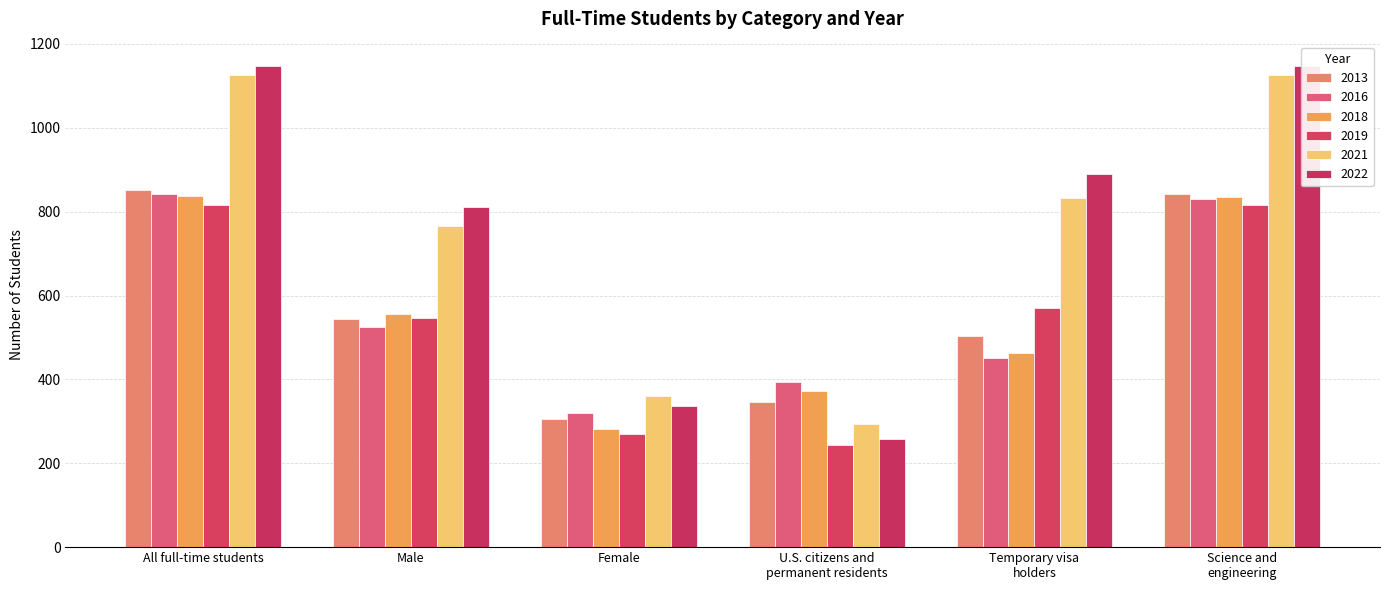

What is the difference between the 2019 values at Science and
engineering and Male?

269